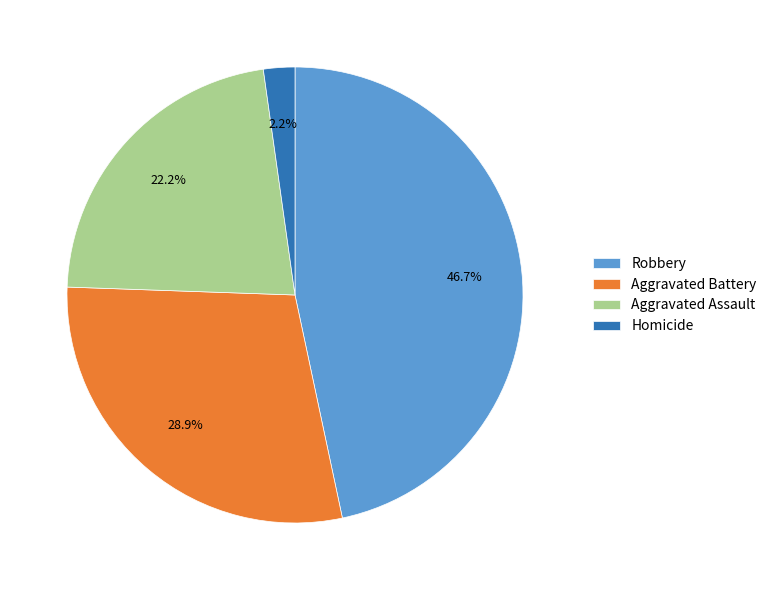

The Homicide slice represents 2% of the pie. True or false?

True